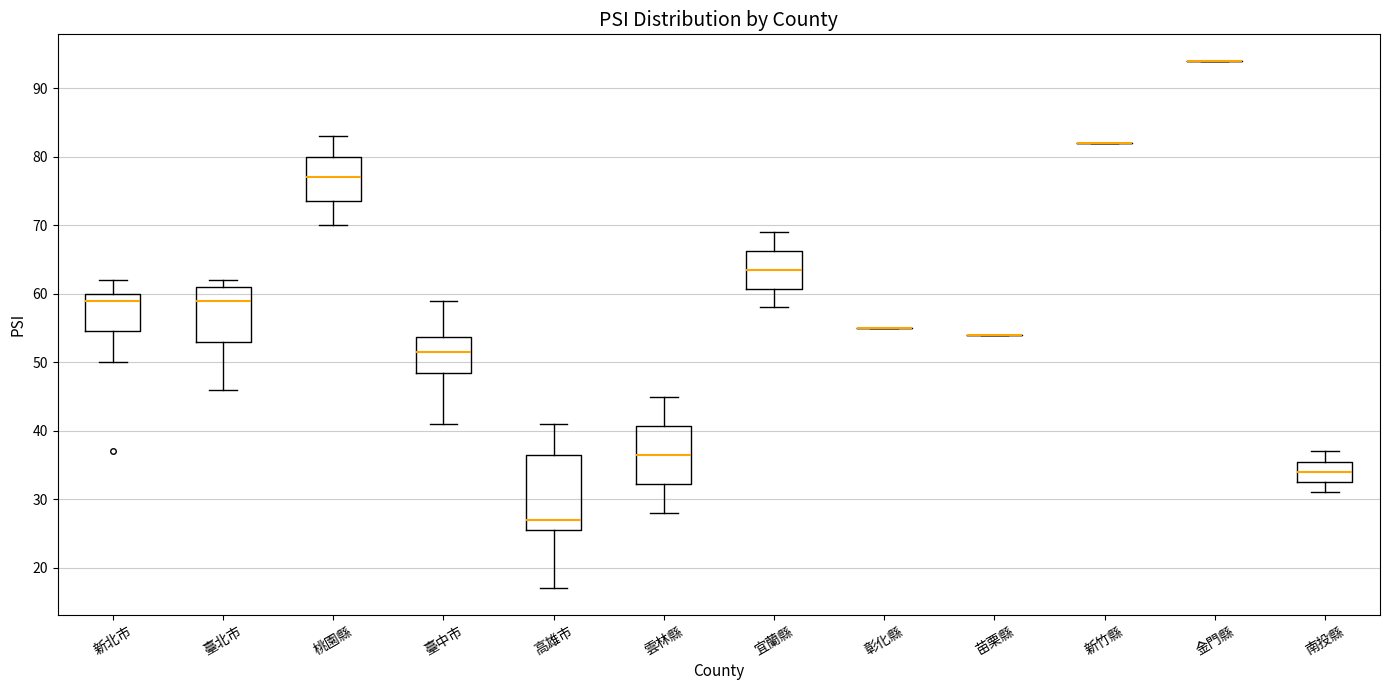

Where does the lower whisker of the box for 臺北市 end on the y-axis? The values are not printed on the chart, so give them approximately, as read against the axis.

46